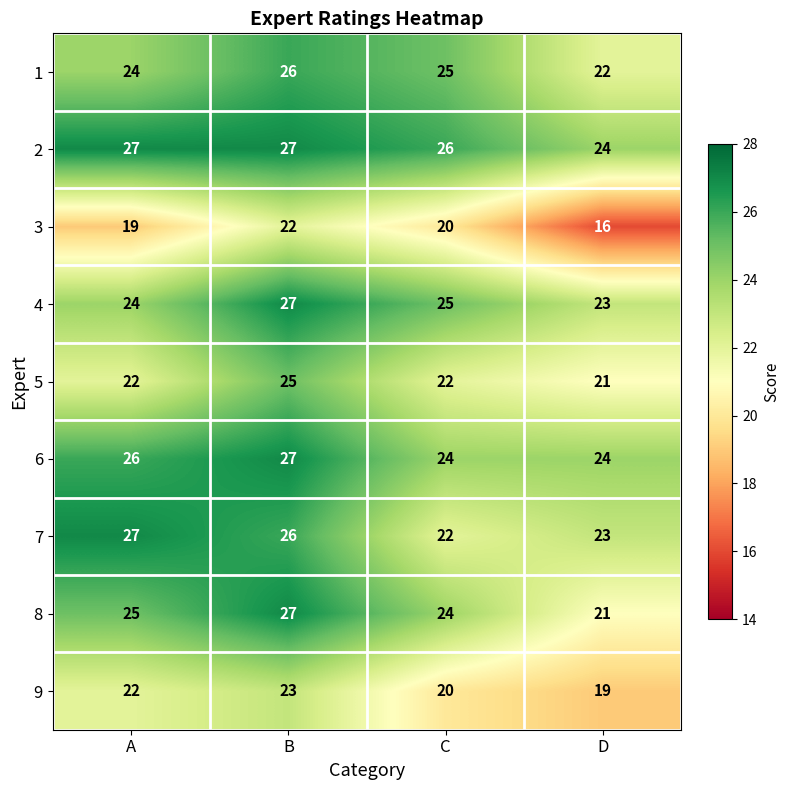

What is the approximate value of 3 at B?

22